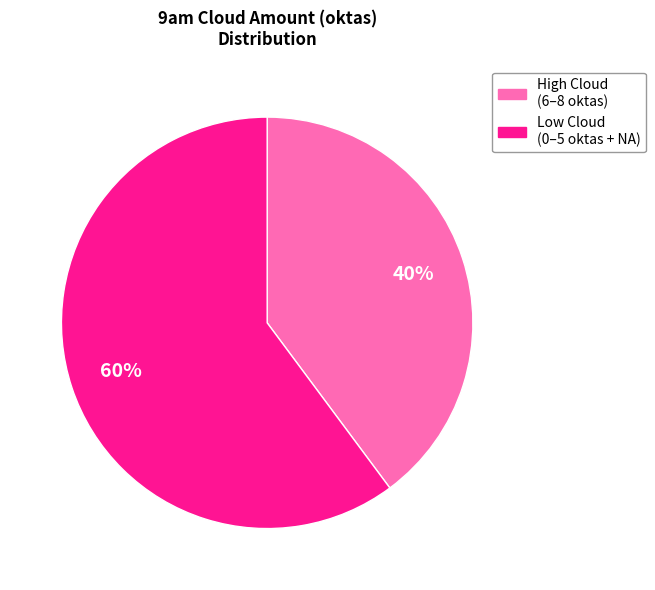

How many segments does this pie chart have?

2